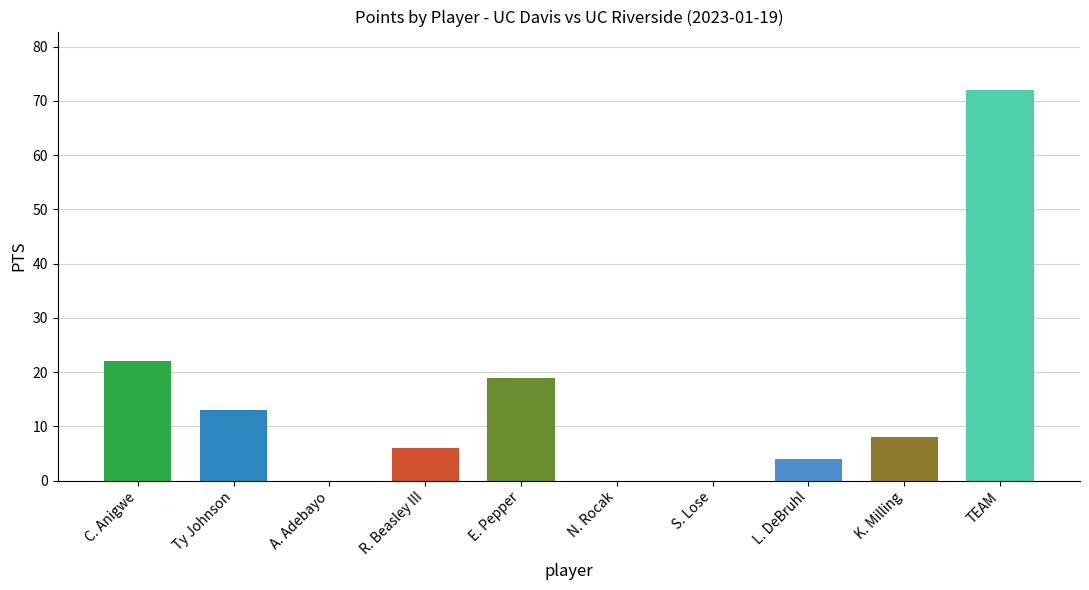

True or false: the data shows 4 at E. Pepper.

False